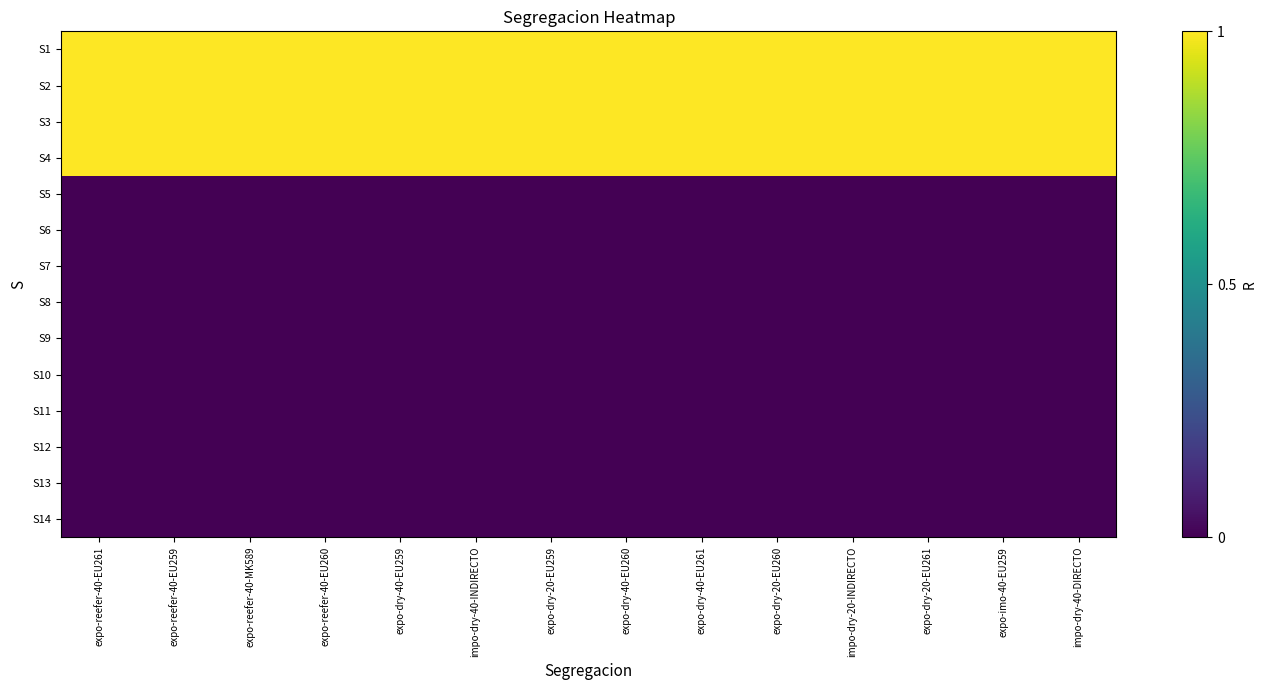

Rank the series at expo-dry-40-EU260 from highest to lowest value.

S1, S2, S3, S4, S5, S6, S7, S8, S9, S10, S11, S12, S13, S14